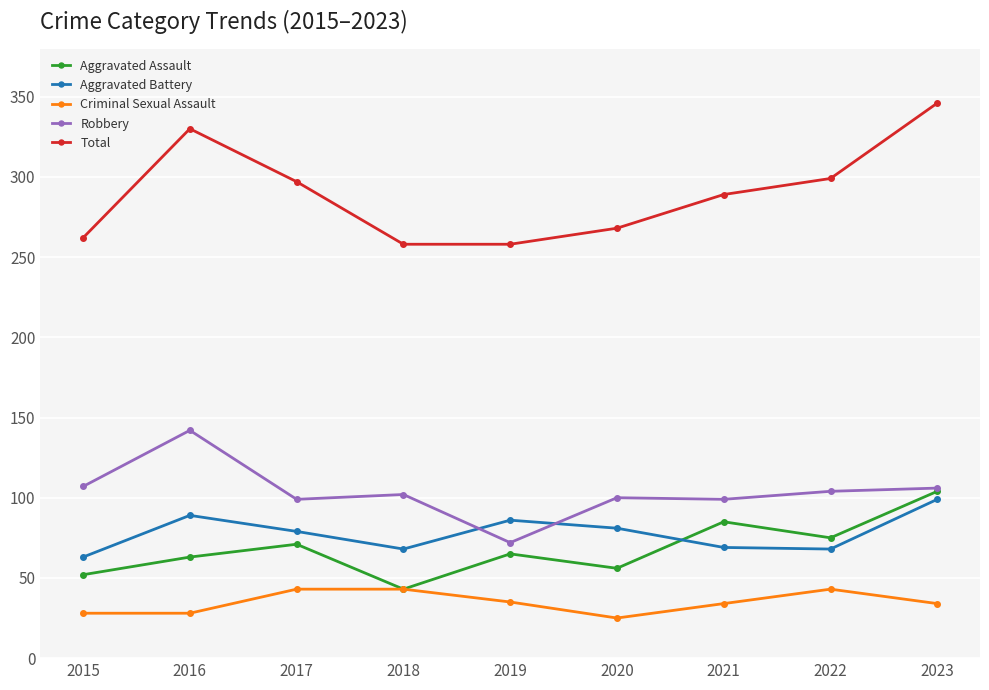

Is the value of Aggravated Battery at 2023 greater than the value of Aggravated Assault at 2021?

Yes